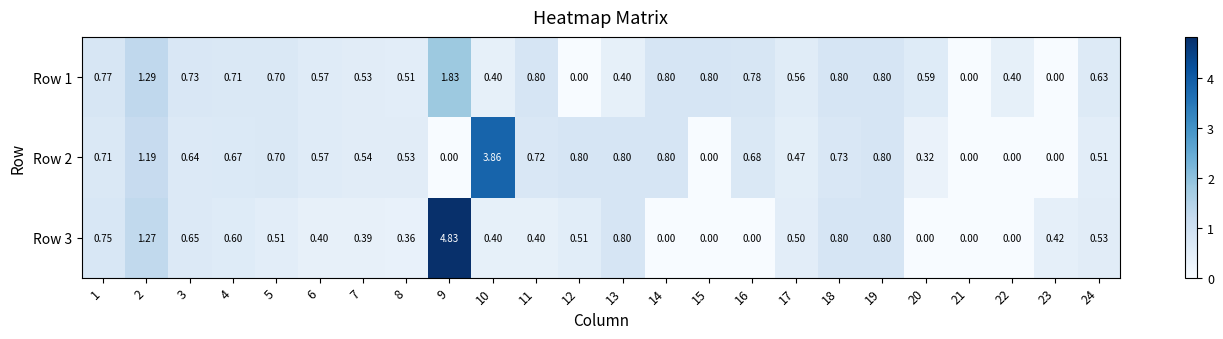

Is the value of Row 3 at 21 greater than the value of Row 2 at 24?

No